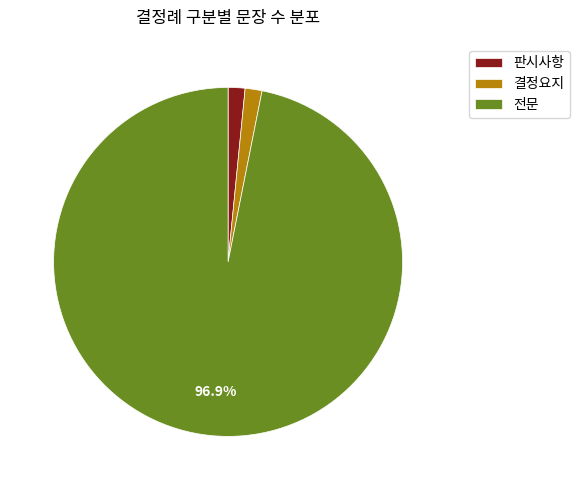

How many segments does this pie chart have?

3